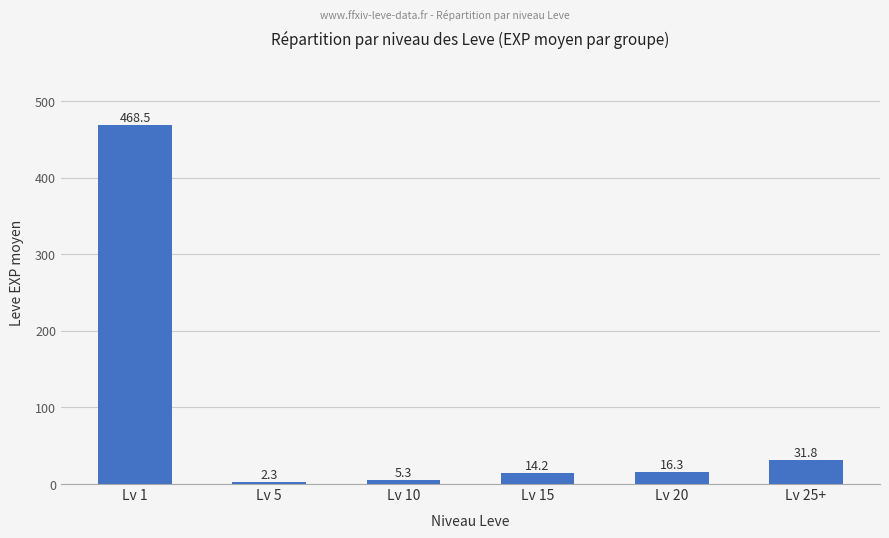

How many values are below 16?

3